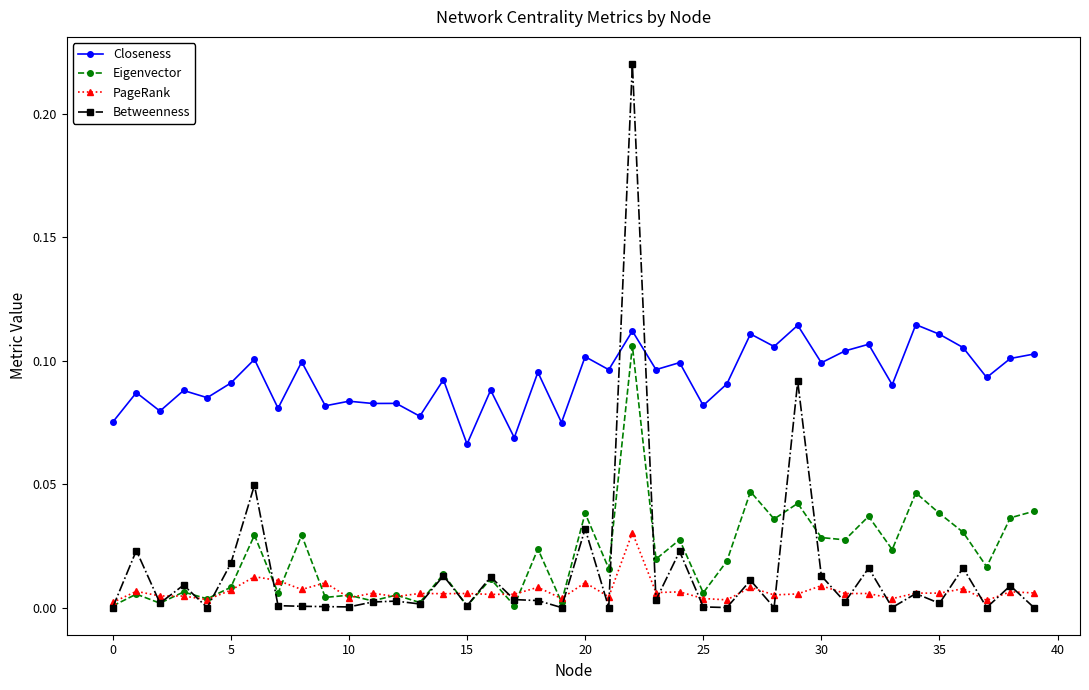

Which series has the largest range (max minus min)?

Betweenness